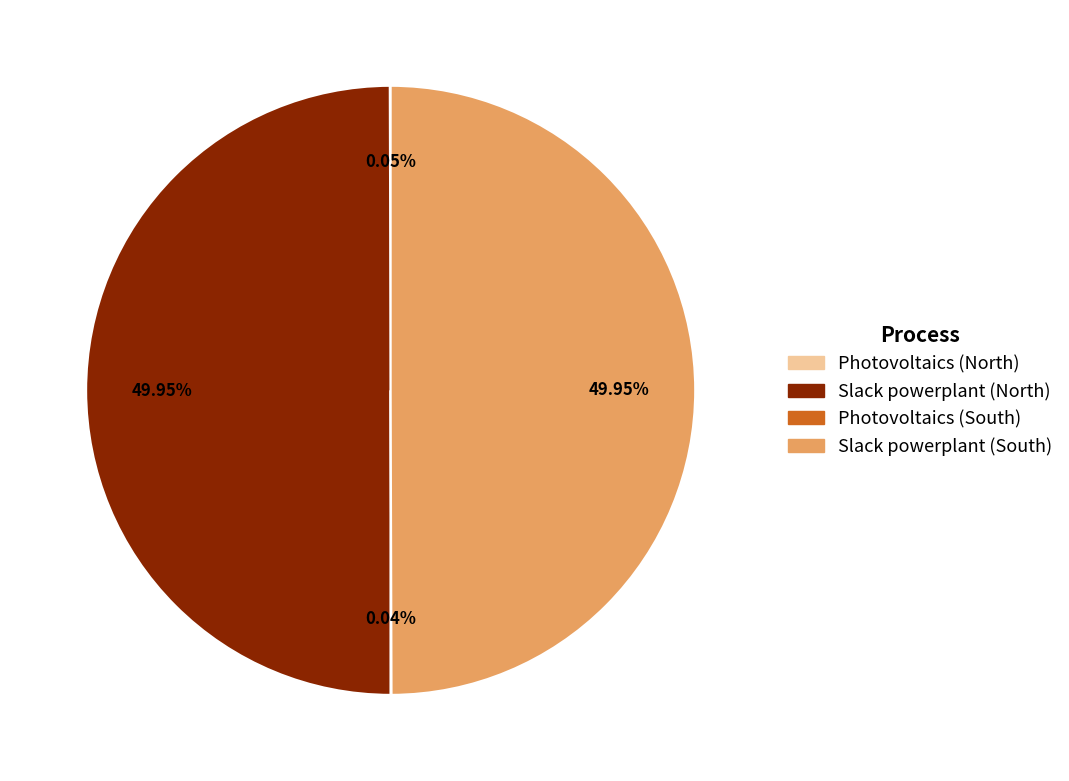

Approximately how many times larger is the value at Slack powerplant (South) compared to Slack powerplant (North)?

1.0